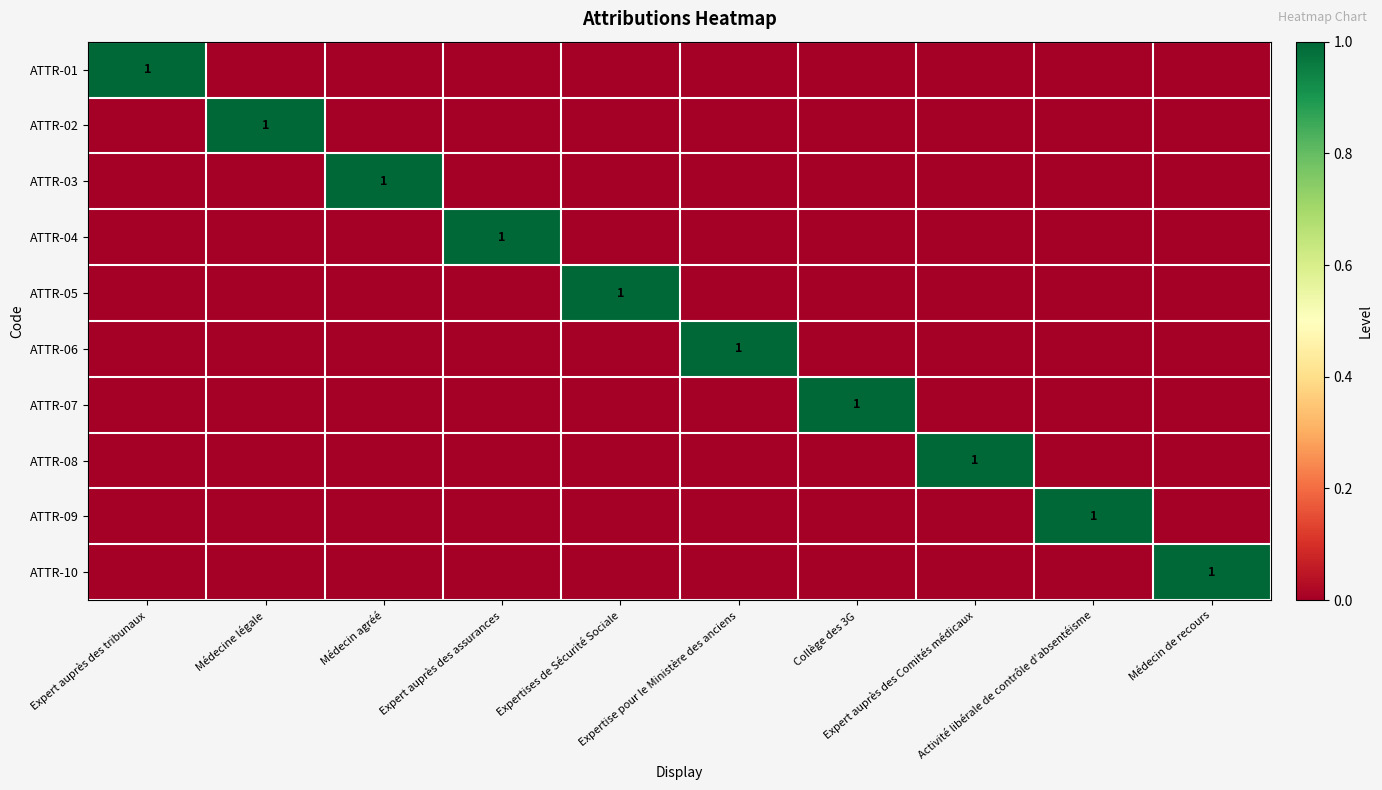

Which series changed the most between Expert auprès des assurances and Médecin de recours?

ATTR-04